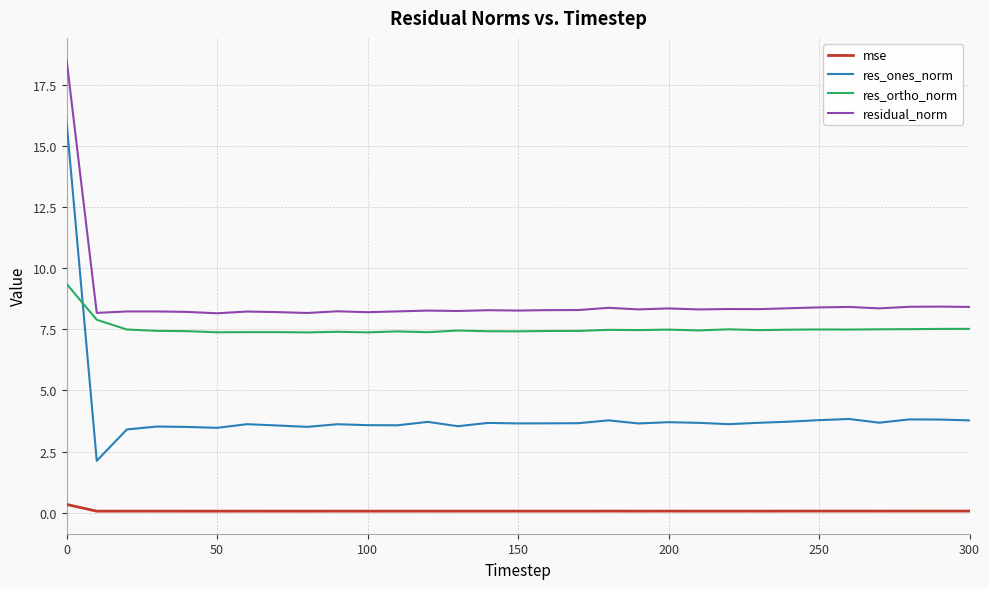

What is the maximum value shown in the chart?

18.5